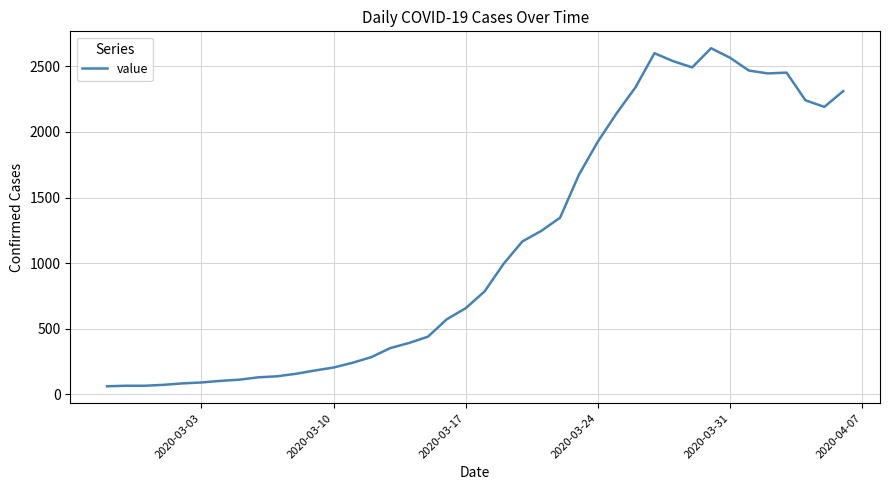

What is the minimum value shown in the chart?

61